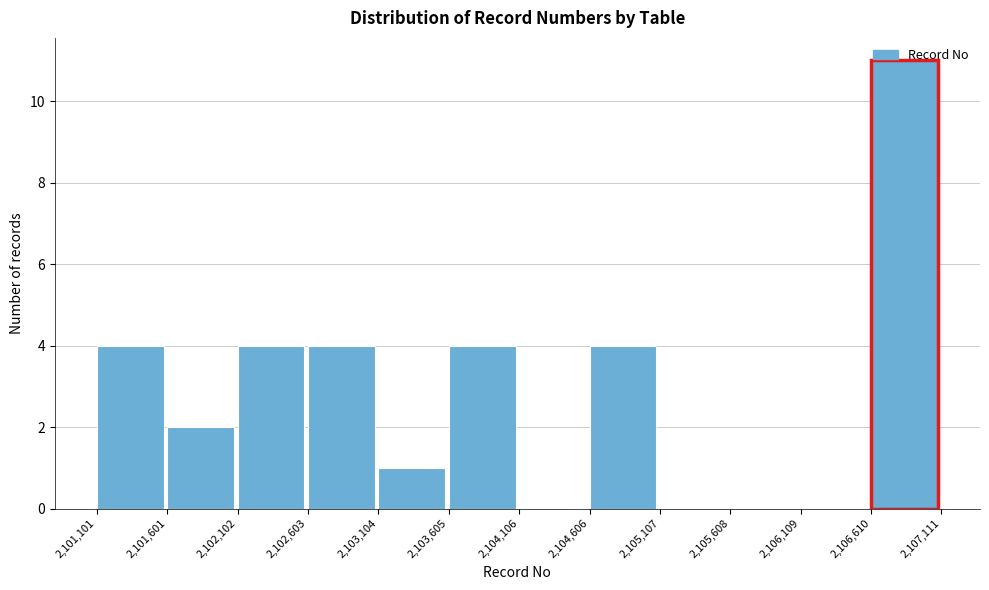

How tall is the bar that spans 2,106,610 to 2,107,111 on the x-axis? The values are not printed on the chart, so give them approximately, as read against the axis.

11